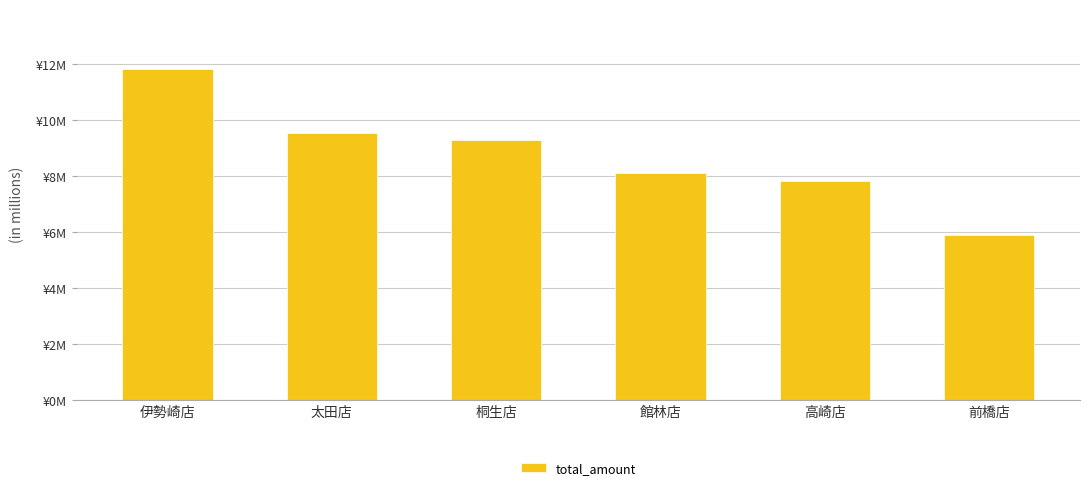

Does the chart contain any negative values?

No